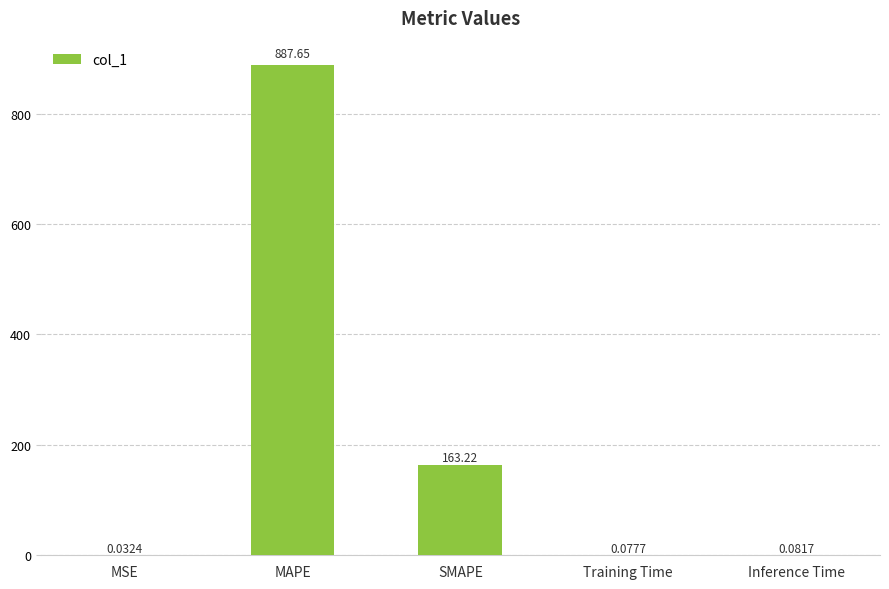

Between SMAPE and MAPE, which is larger?

MAPE